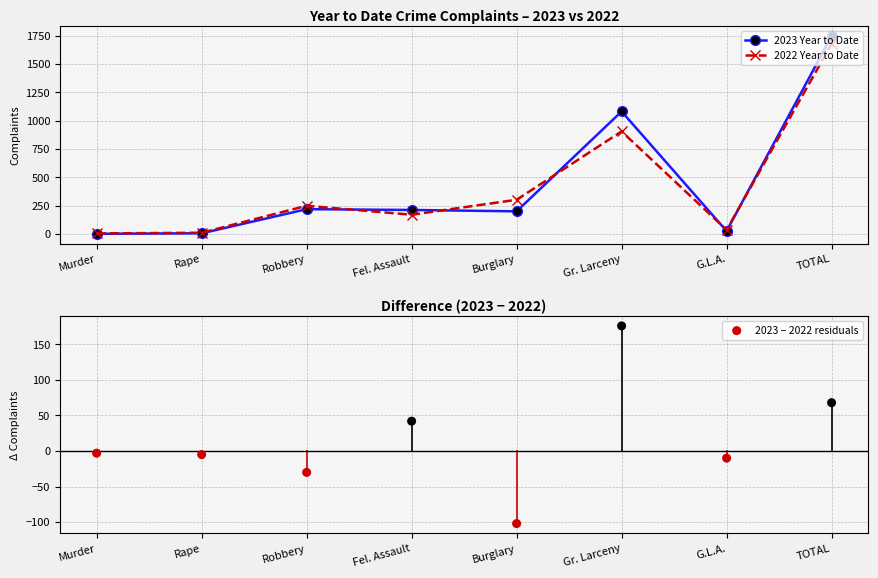

Which series has the largest total across all categories?

2023 Year to Date